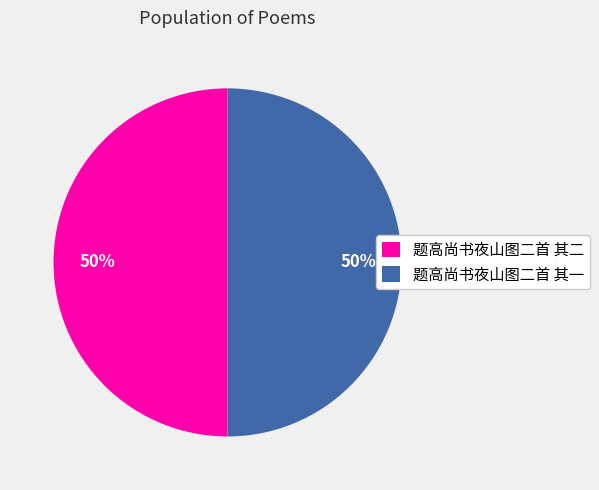

How many segments does this pie chart have?

2